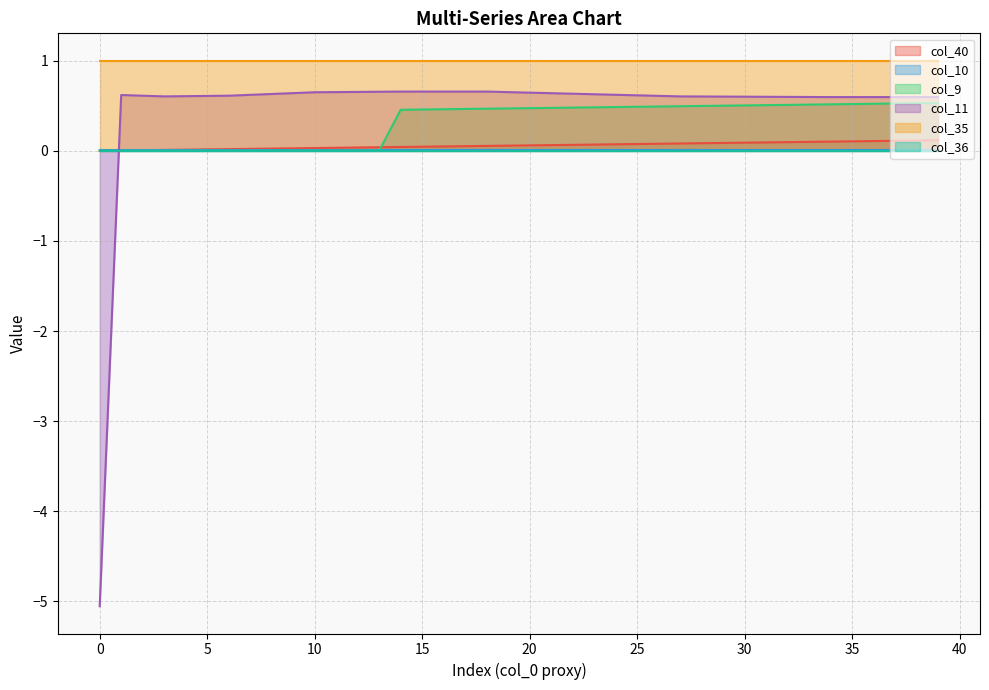

How many data points in col_11 are less than 0?

1